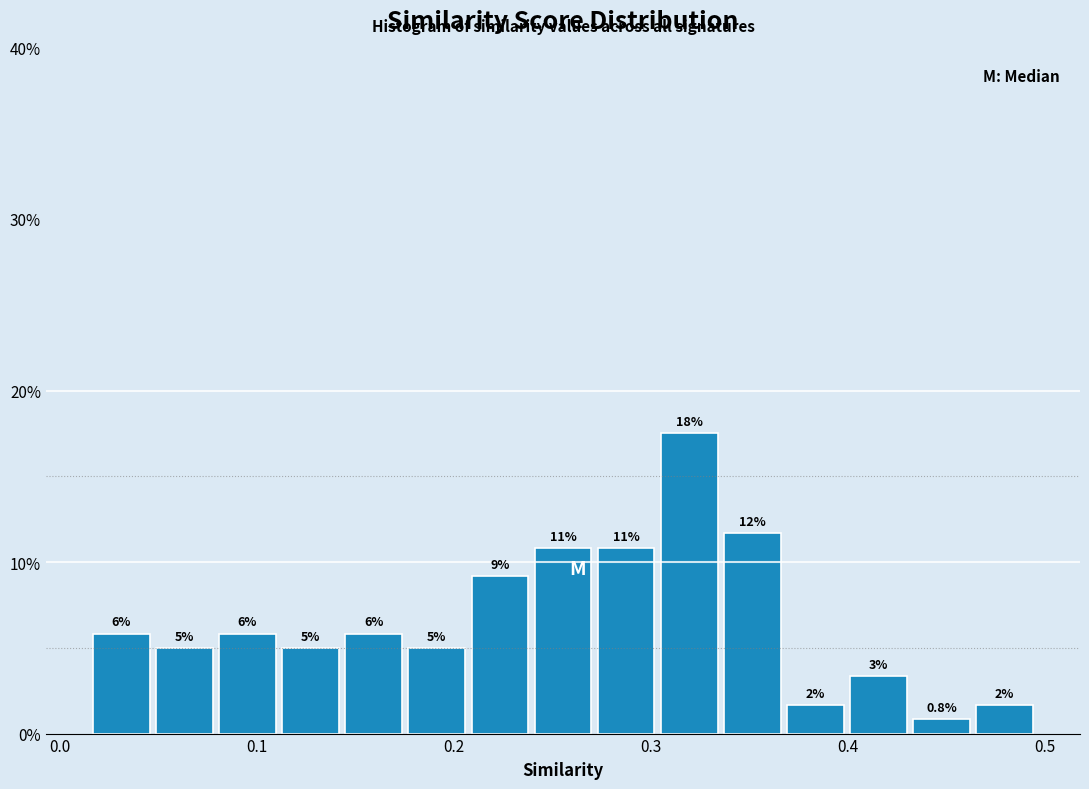

Around what value on the x-axis is the tallest bar? Give the approximate position of its centre, as read against the axis.

0.32